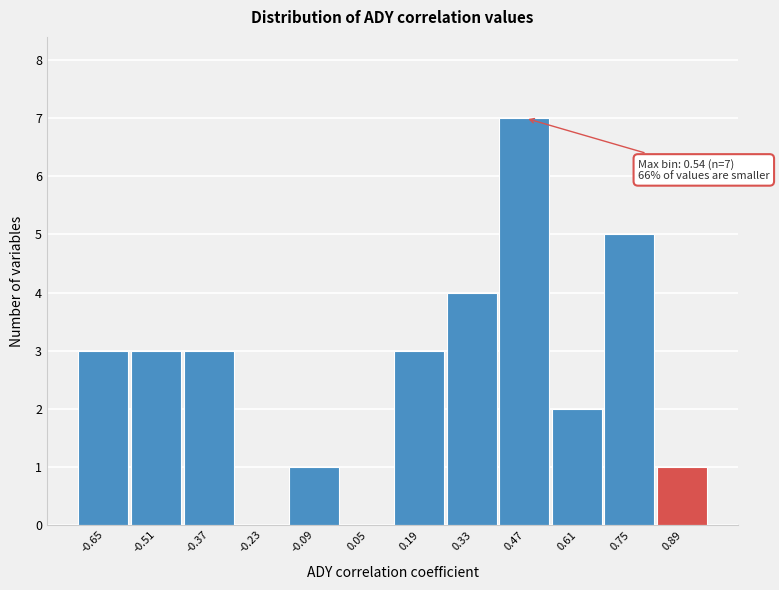

Reading right to left, transcribe all the data shown in this chart.

0.89=1	0.75=5	0.61=2	0.47=7	0.33=4	0.19=3	0.05=0	-0.09=1	-0.23=0	-0.37=3	-0.51=3	-0.65=3